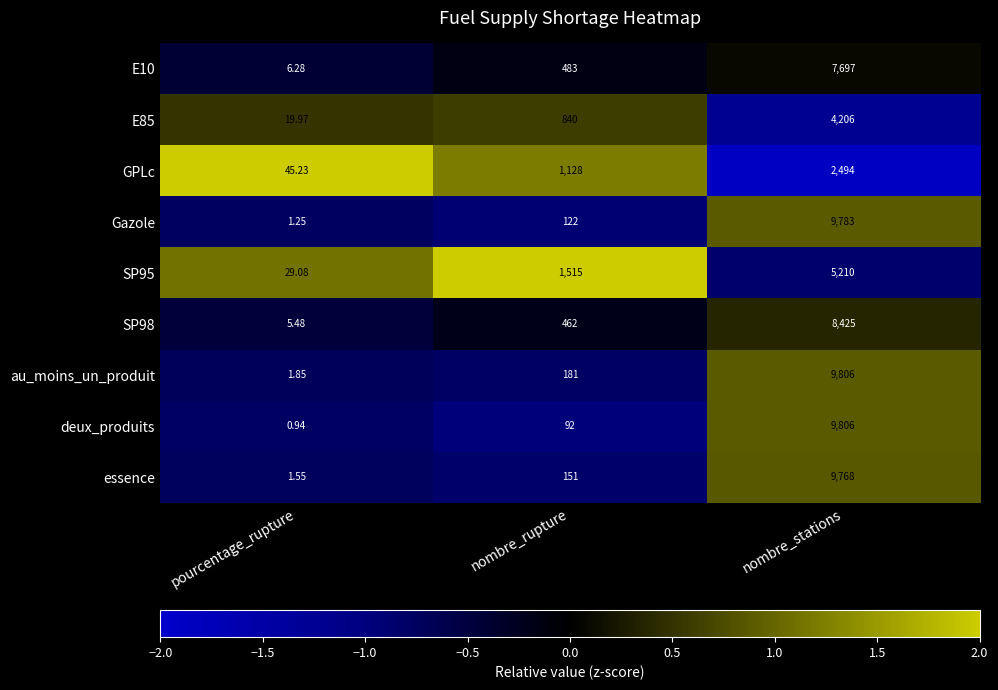

Which category has the lowest value across all series?

pourcentage_rupture